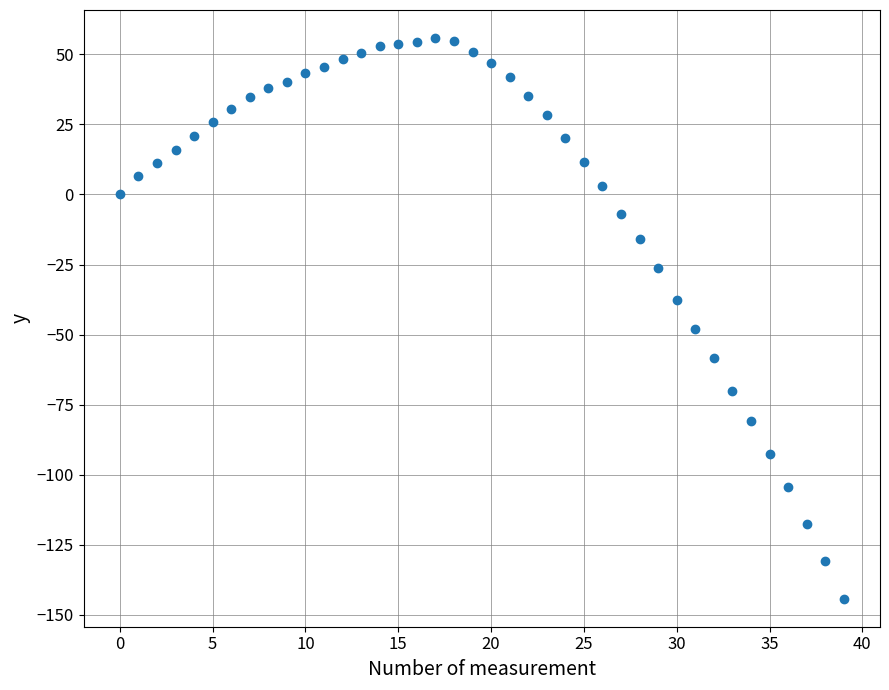

What Y value in the scatter plot is closest to -44?

-48.0